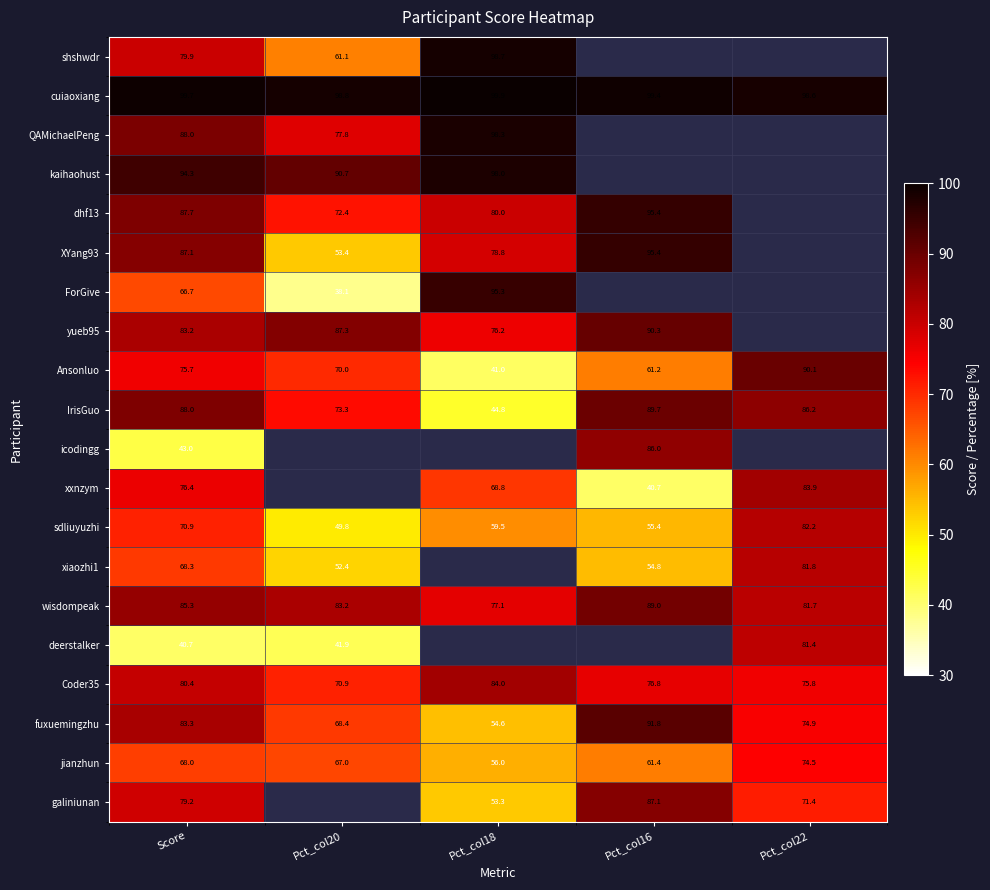

How many values in the Coder35 series are below 76?

2